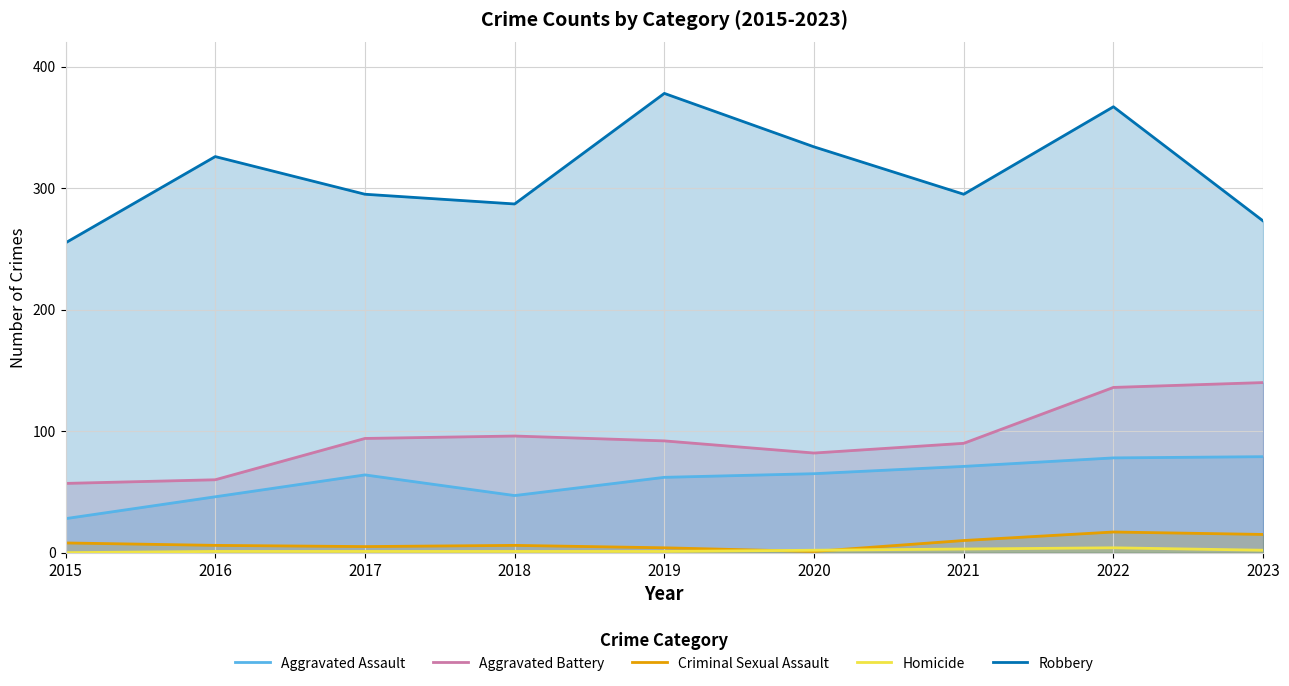

Does the chart have visible grid lines?

Yes